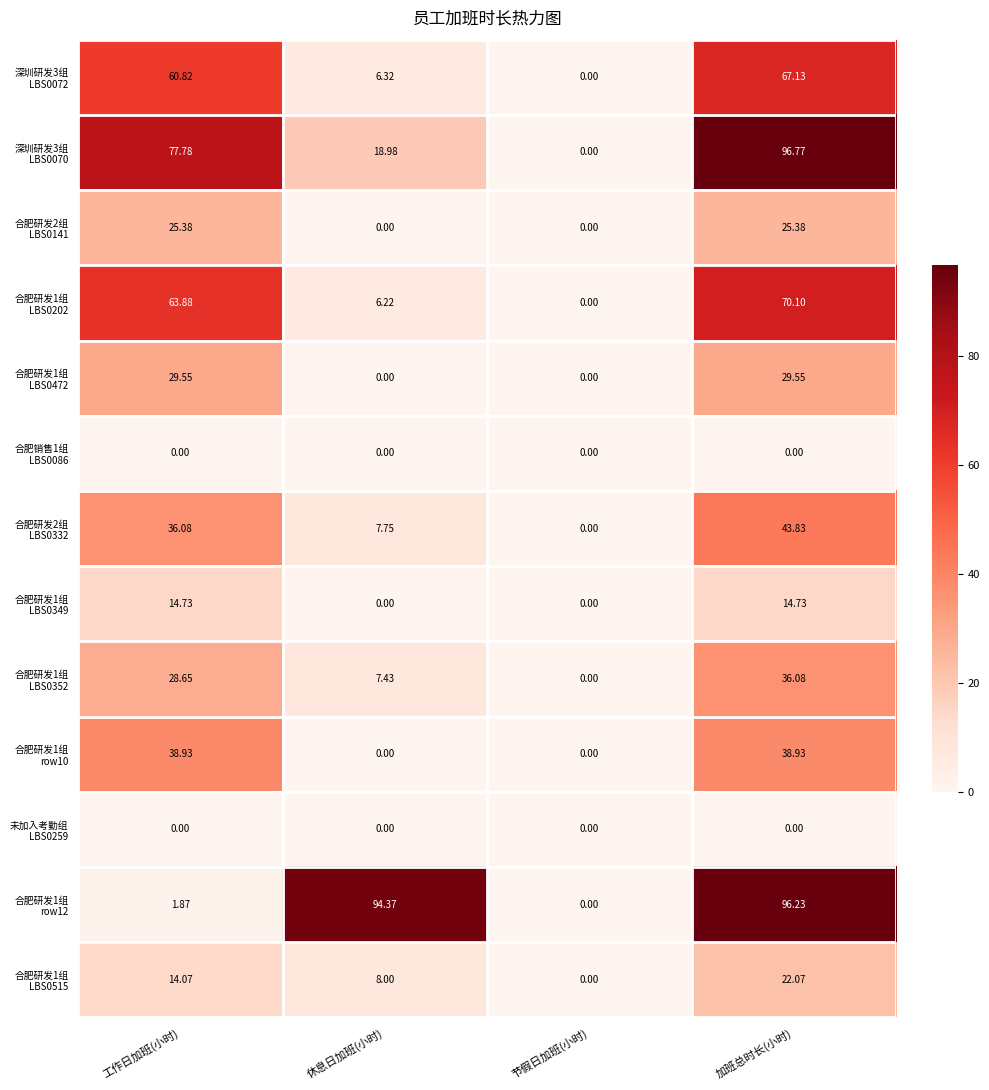

At which category is the sum across all series the highest?

加班总时长(小时)